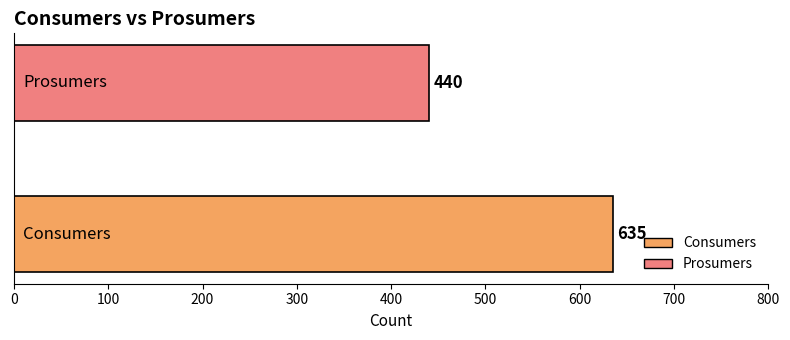

What is the sum of all values?

1075